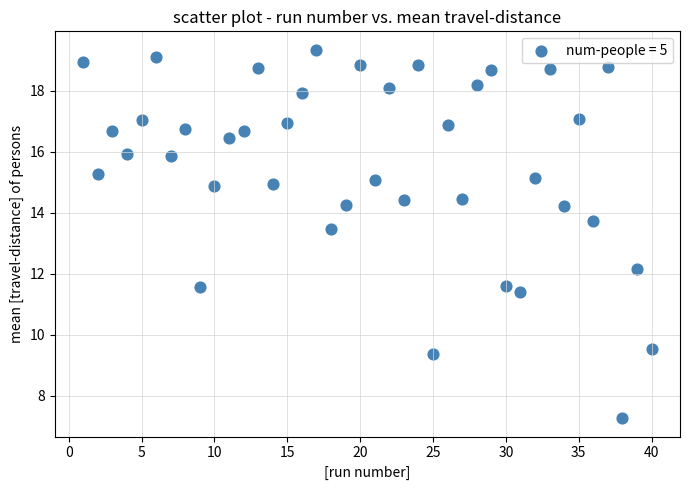

What is the range of X values (max minus min)?

39.0